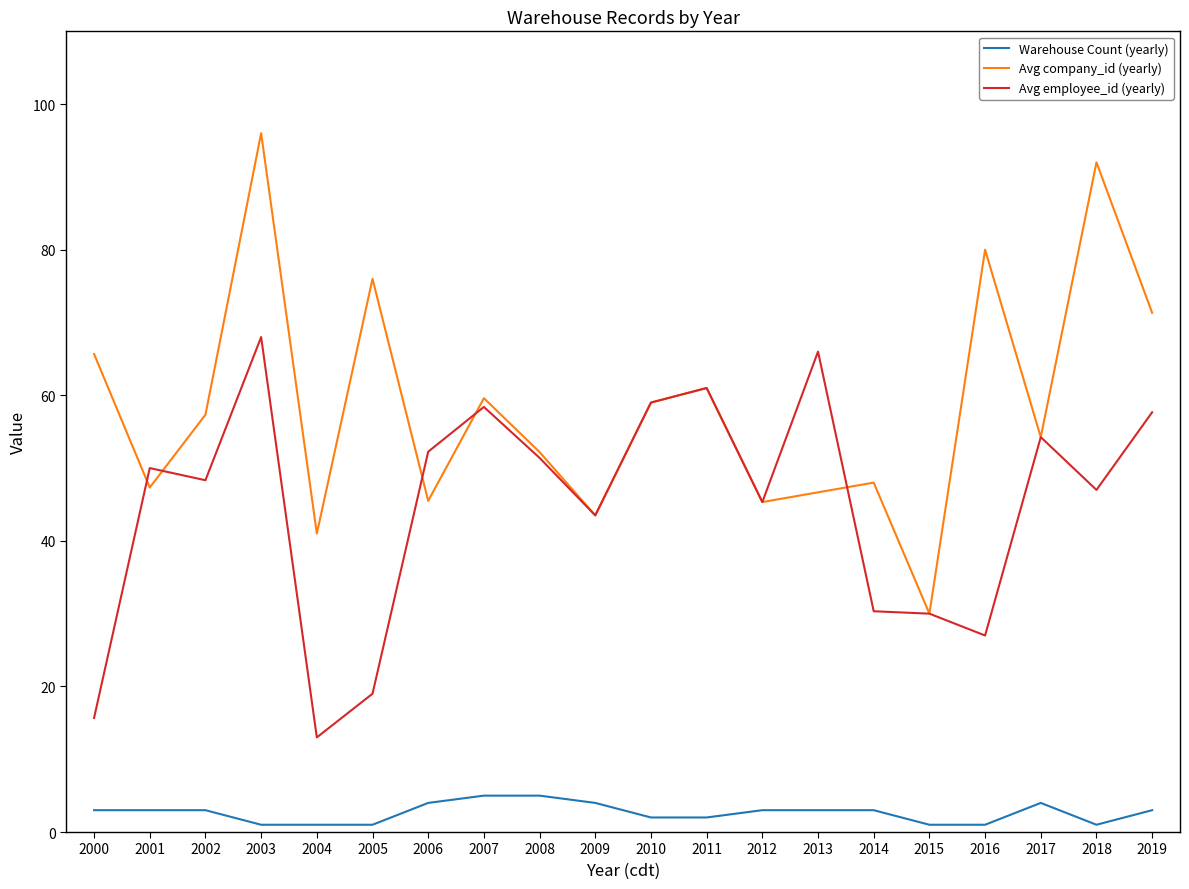

List the series in order of their overall mean, highest first.

Avg company_id (yearly), Avg employee_id (yearly), Warehouse Count (yearly)